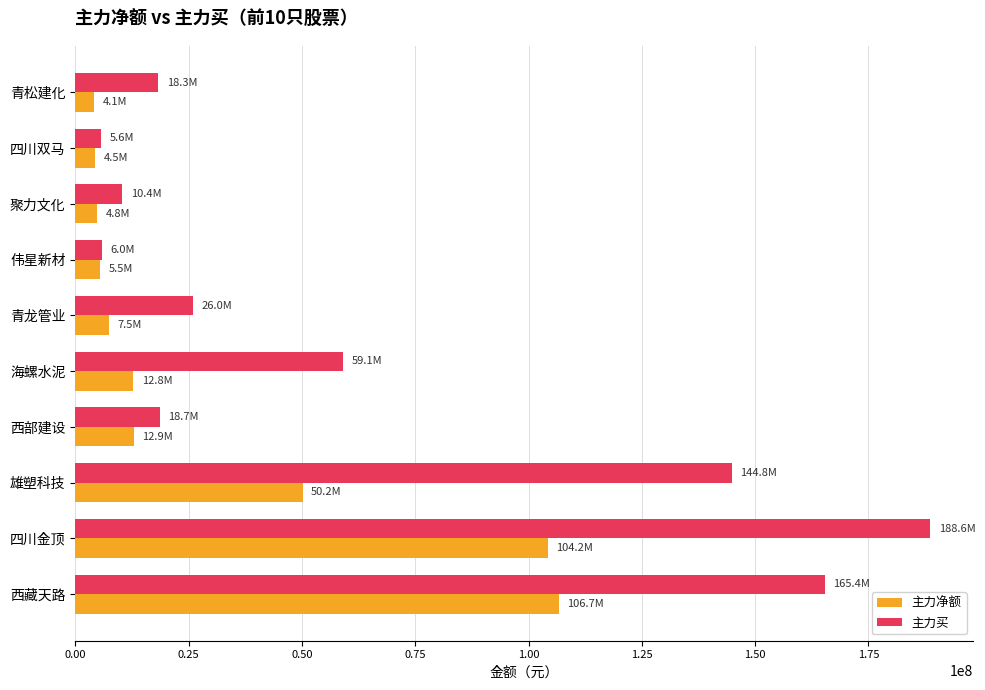

What is the difference between the highest and lowest values at 聚力文化?

5621149